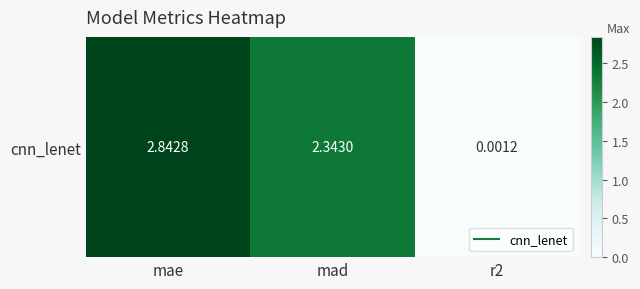

True or false: the data shows 0.0 at r2.

False